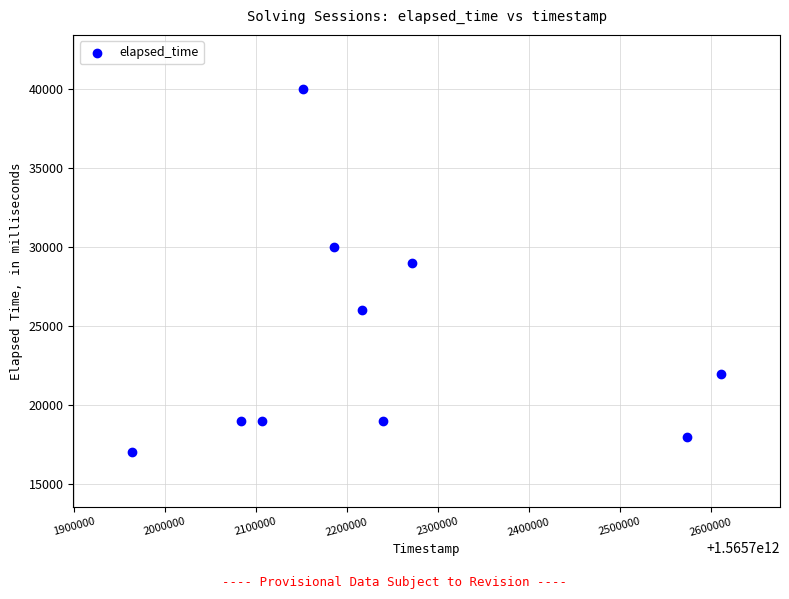

What is the range of X values (max minus min)?

647000